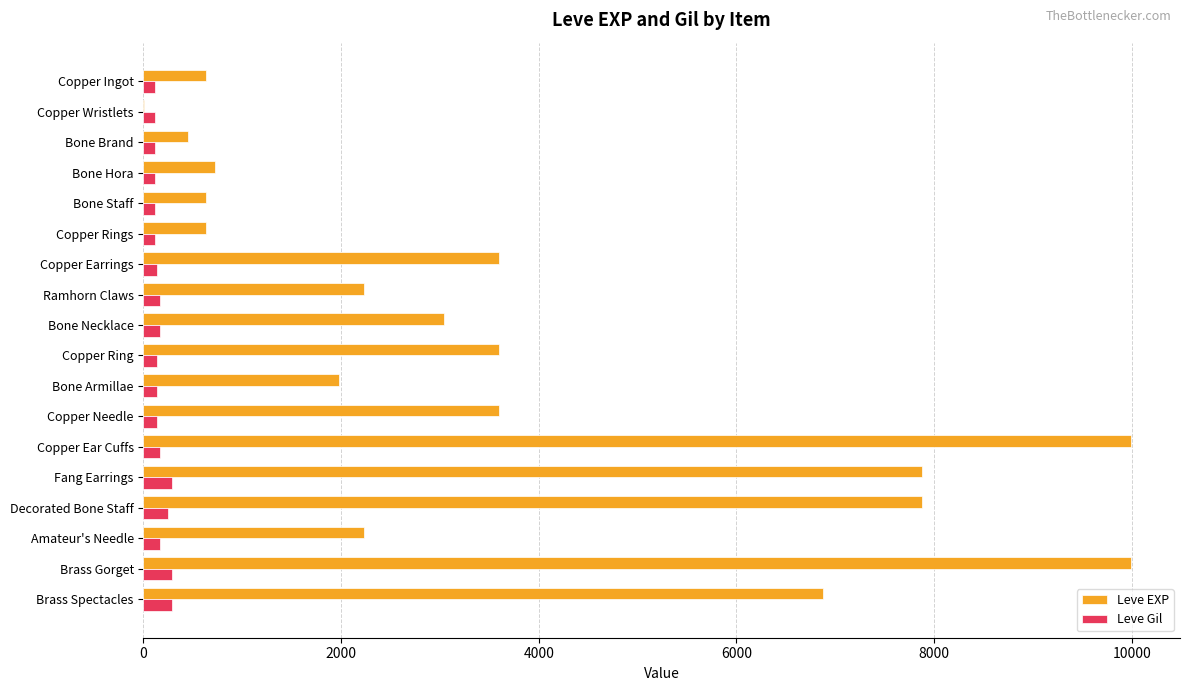

What is the maximum value shown in the chart?

9990